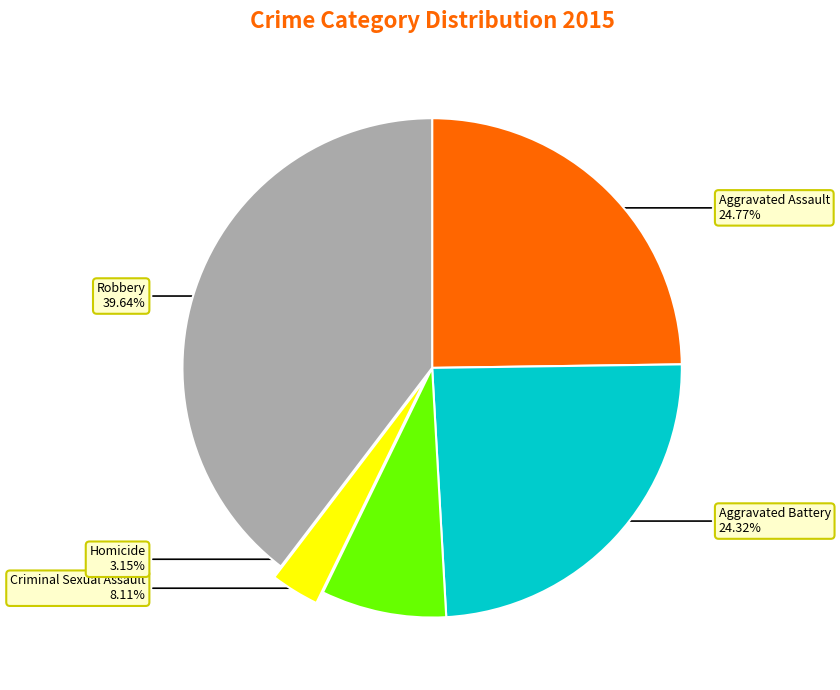

Approximately how many times larger is the value at Aggravated Assault compared to Robbery?

0.6